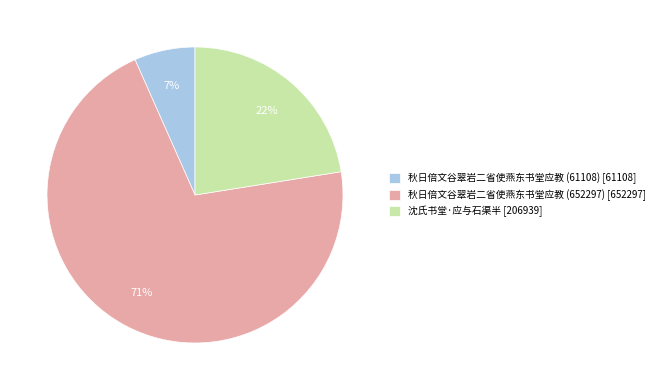

Combined, do 秋日倍文谷翠岩二省使燕东书堂应教 (652297) and 秋日倍文谷翠岩二省使燕东书堂应教 (61108) account for over 50%?

Yes